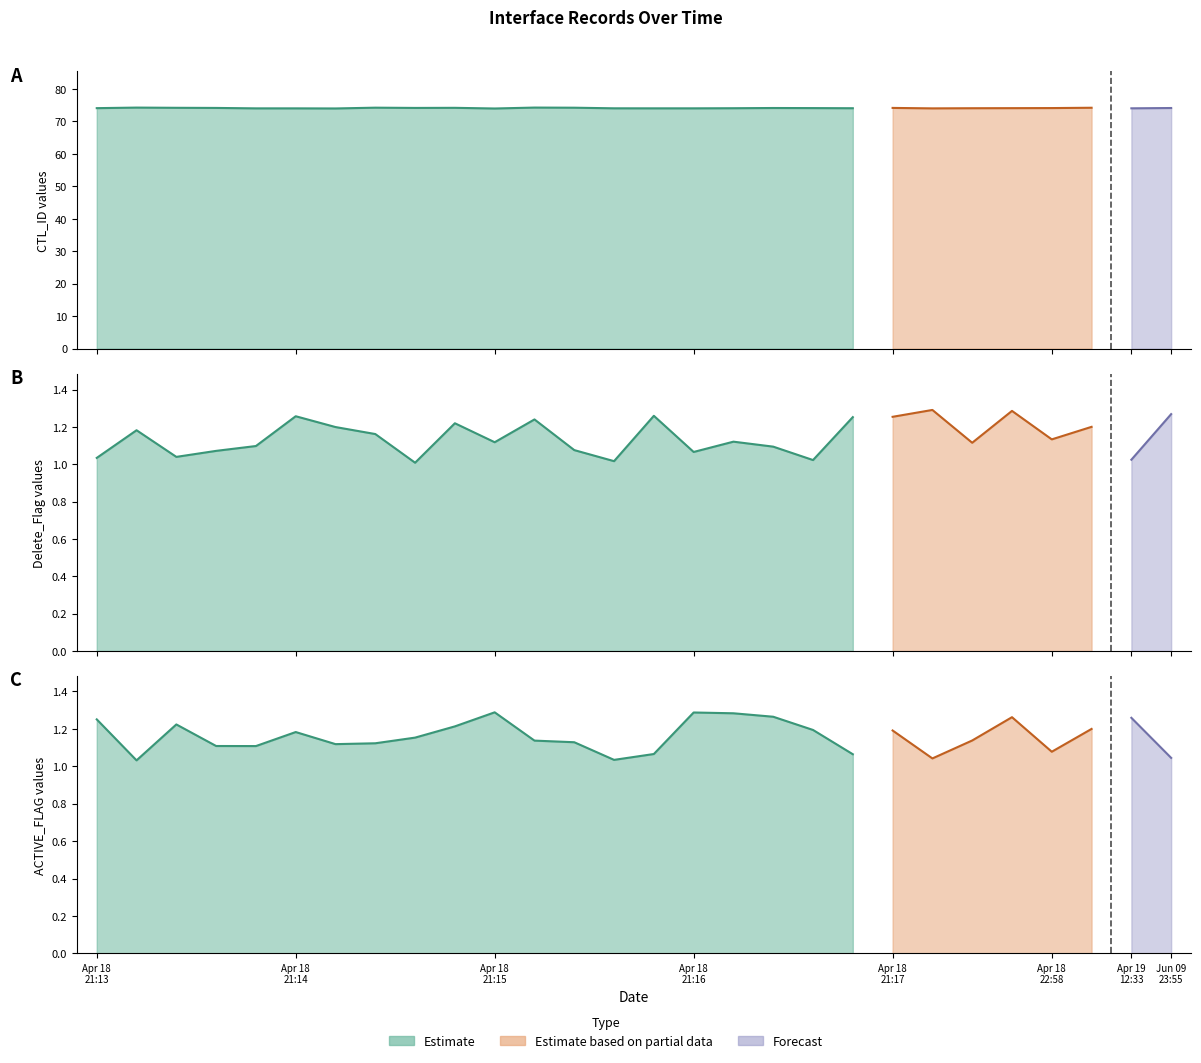

What is the greatest value displayed?

74